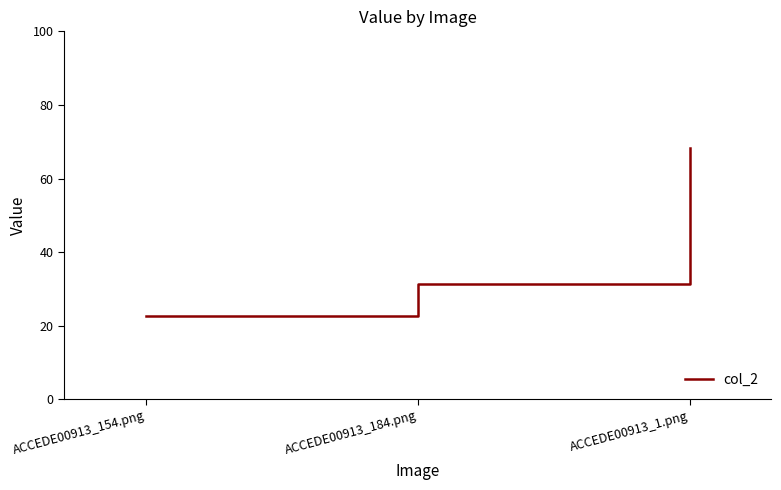

At which category does the chart reach its peak across all series?

ACCEDE00913_1.png